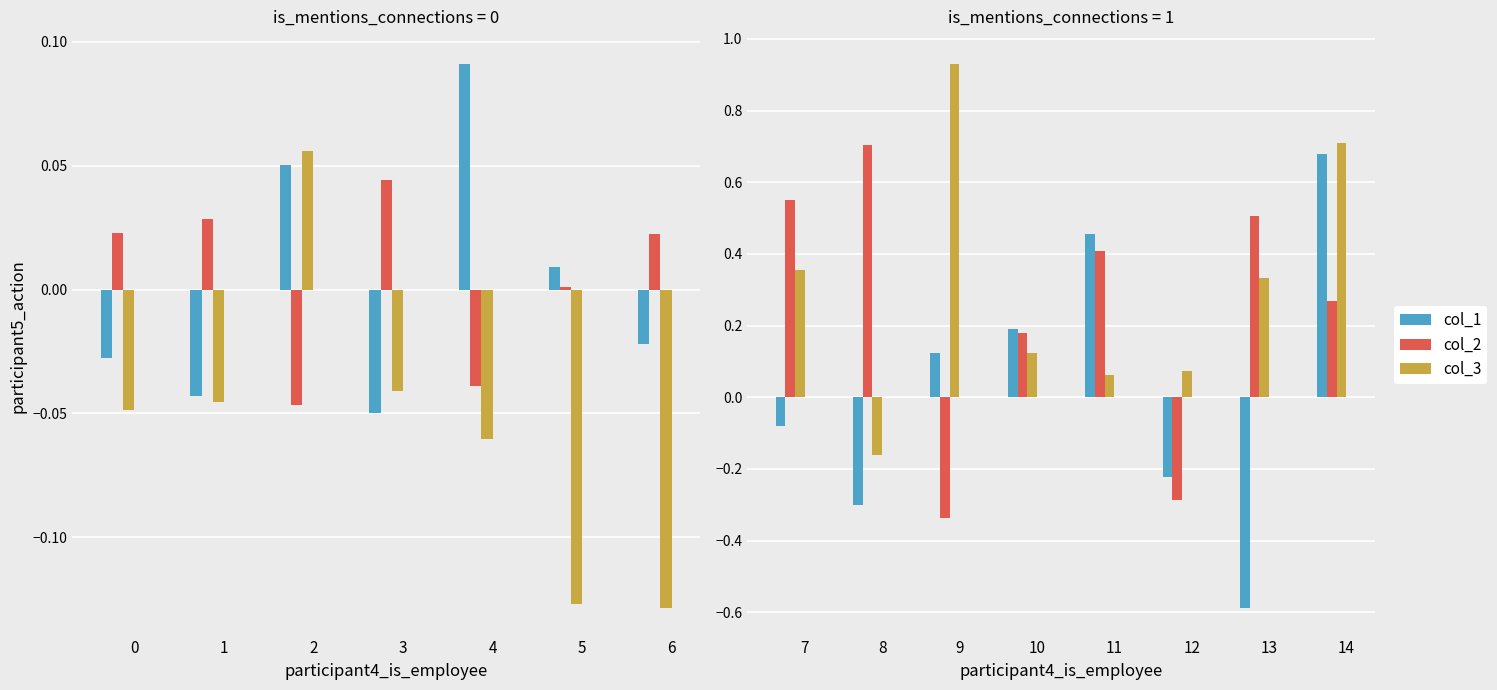

What is the sum of all col_1 values?

0.3